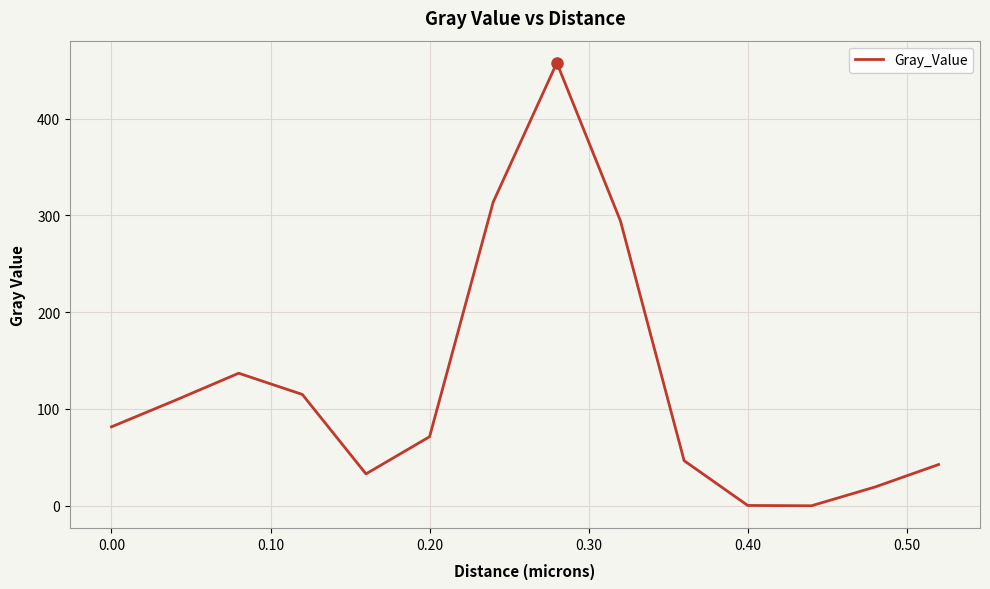

Does the chart display data point markers on the line(s)?

No